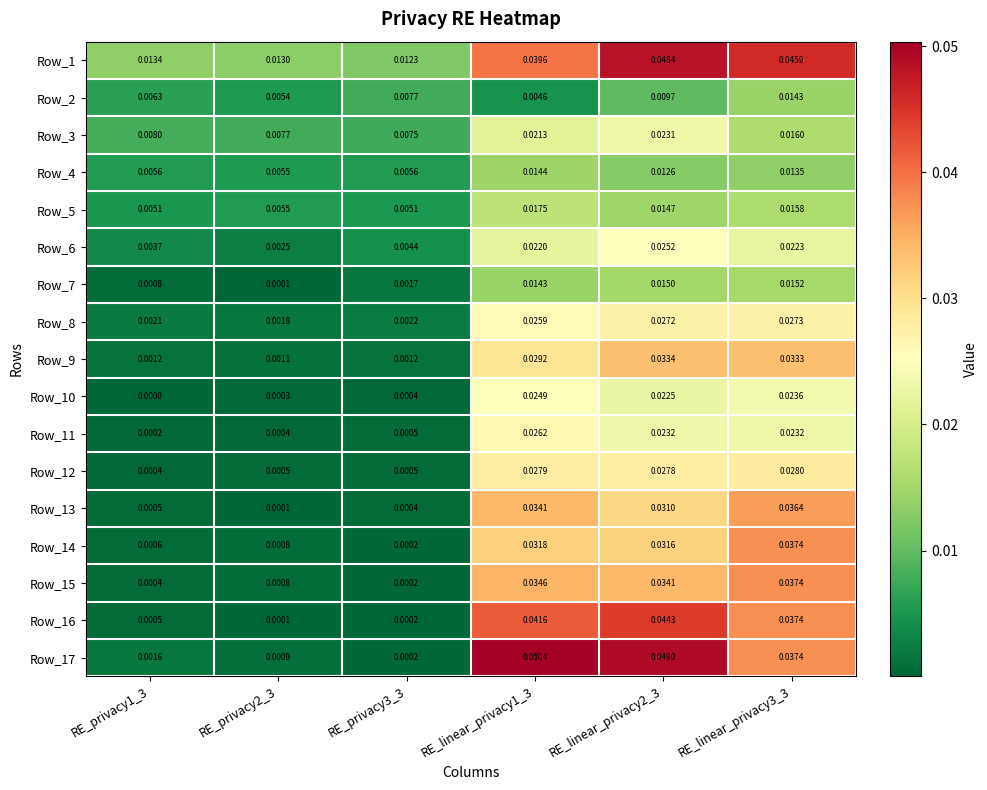

Which series has the largest range (max minus min)?

Row_17